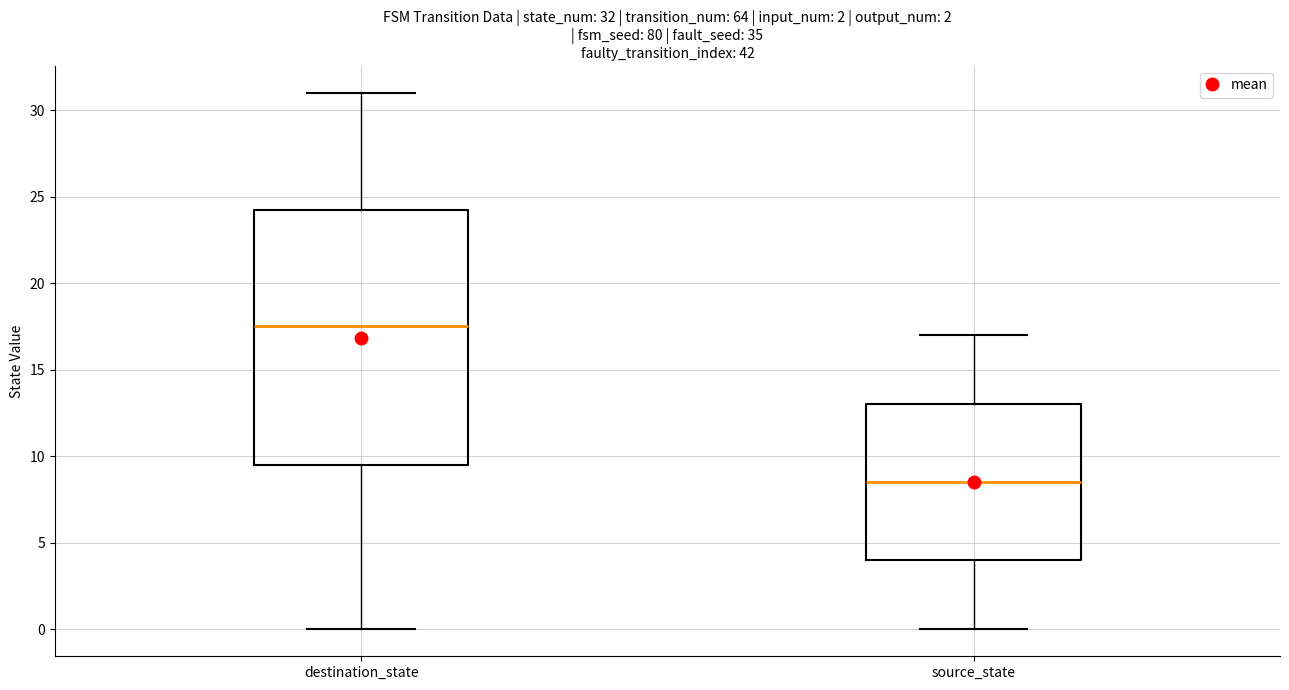

Which box's median line is the highest?

destination_state